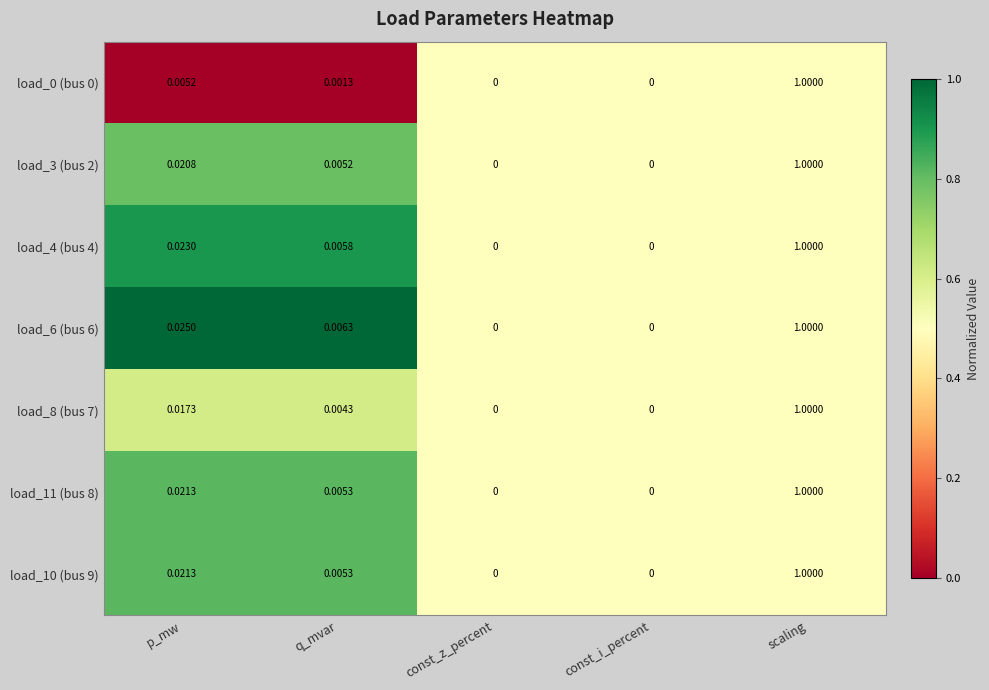

Which category has the highest value in the load_4 (bus 4) series?

scaling